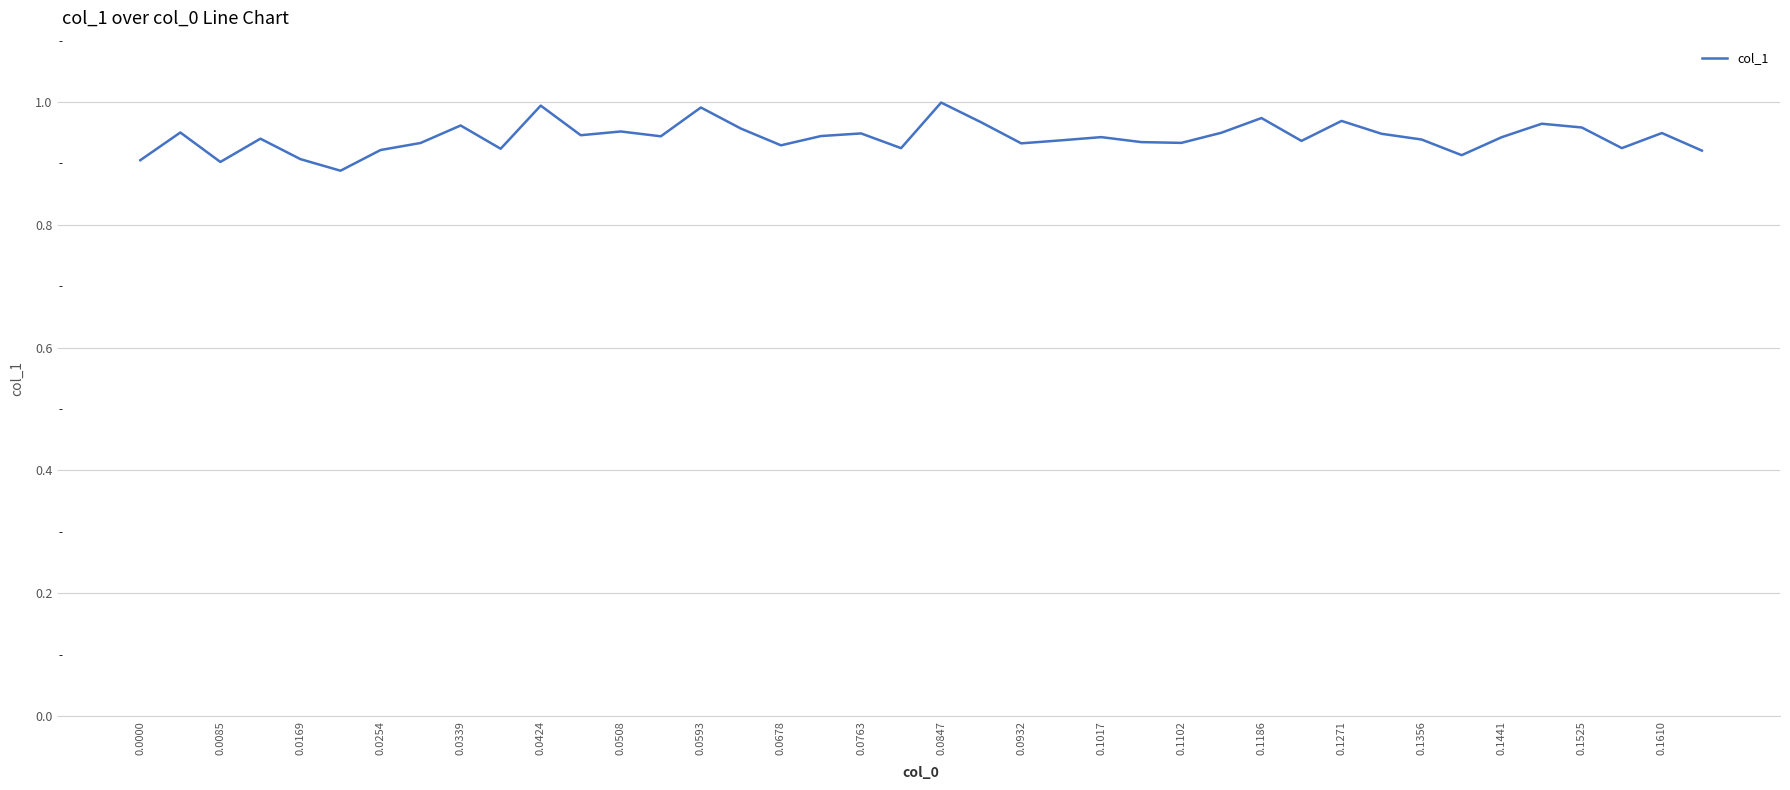

What is the sum of all values?

37.7